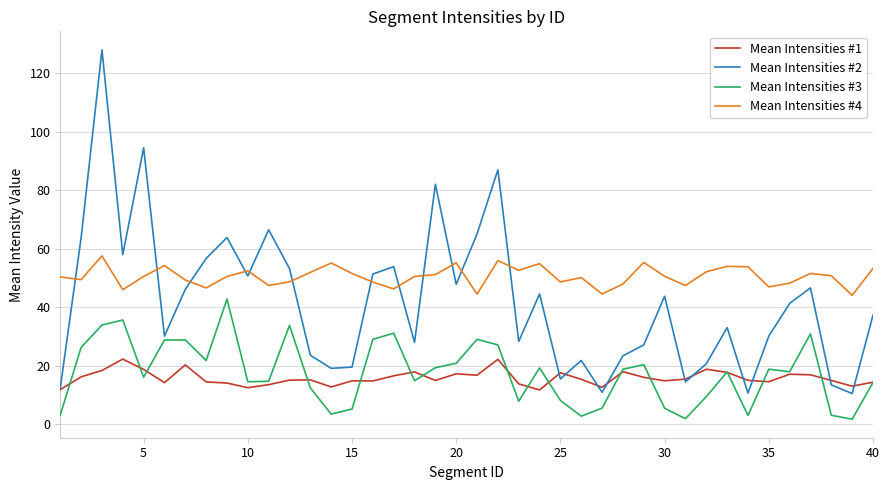

Which series has the largest range (max minus min)?

Mean Intensities #2